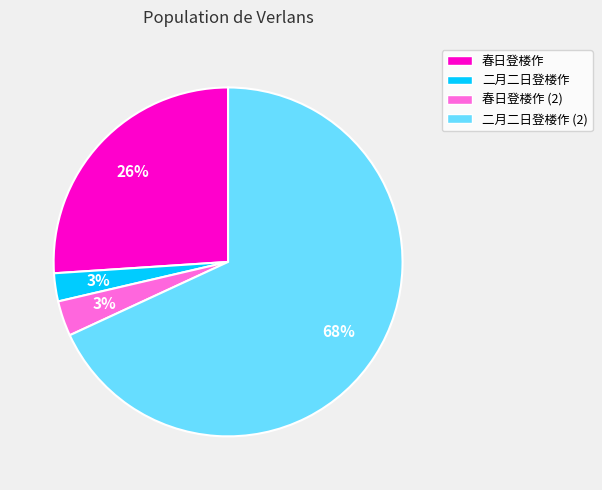

To the nearest percent, what percentage of the pie is 二月二日登楼作 (2)?

68%